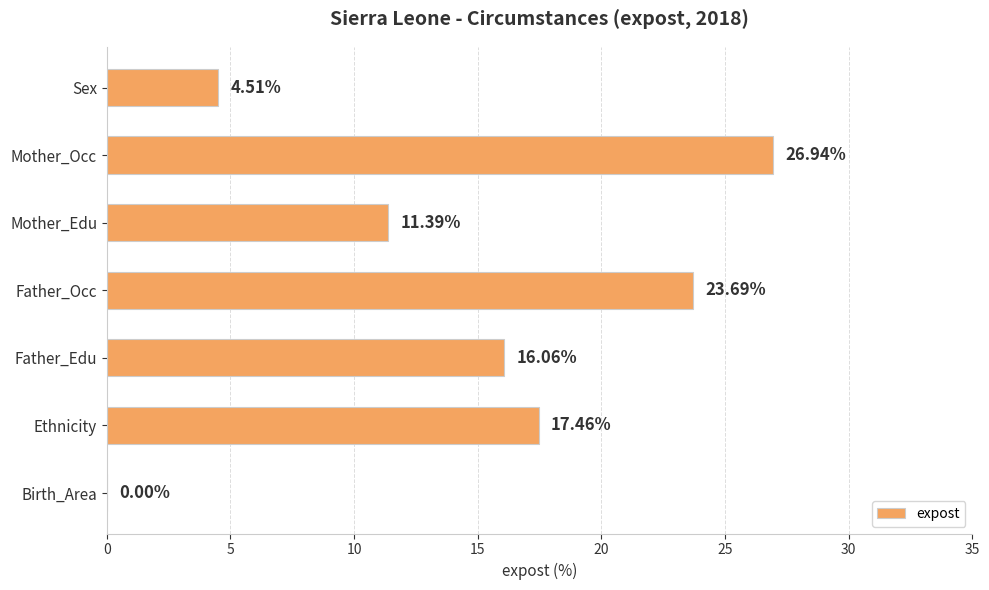

At which category does the chart reach its peak across all series?

Mother_Occ